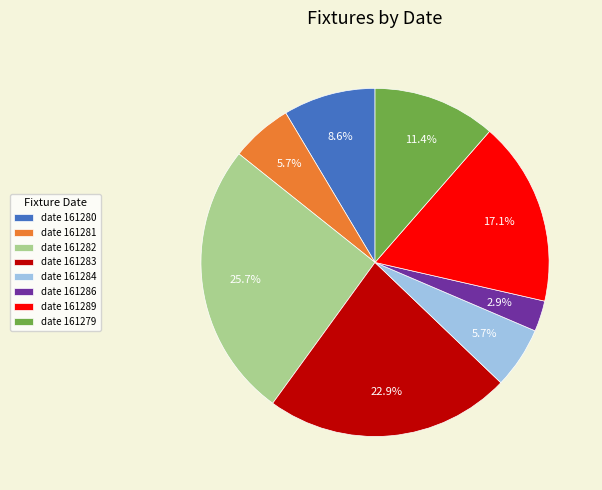

Between date 161286 and date 161283, which is larger?

date 161283